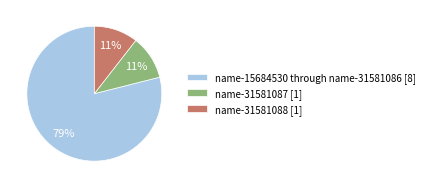

The name-15684530 through name-31581086 [8] slice represents 64% of the pie. True or false?

False